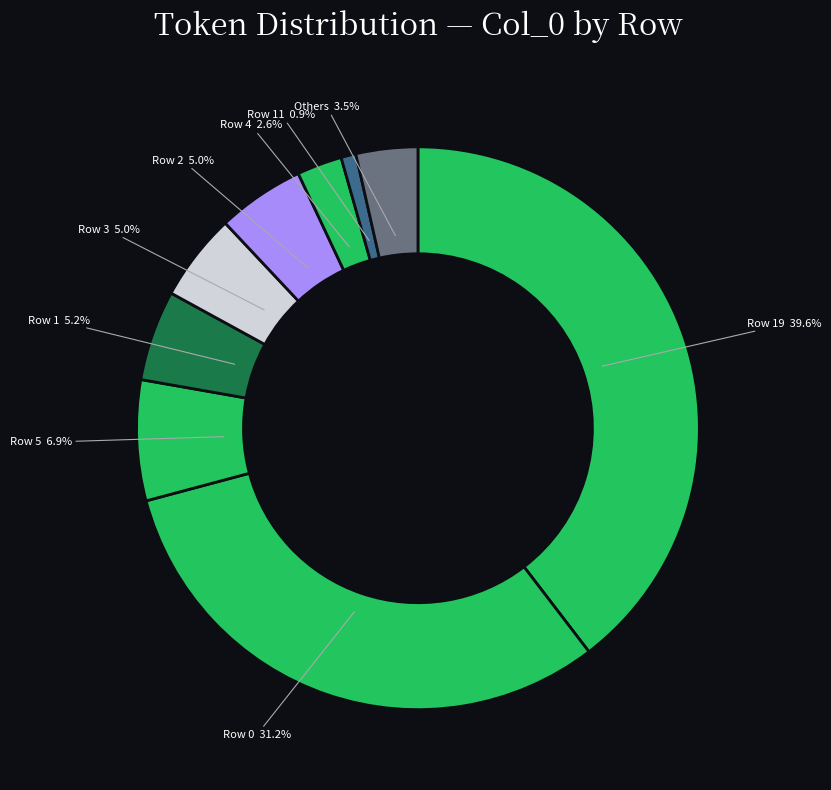

Is there a majority slice in this chart?

No